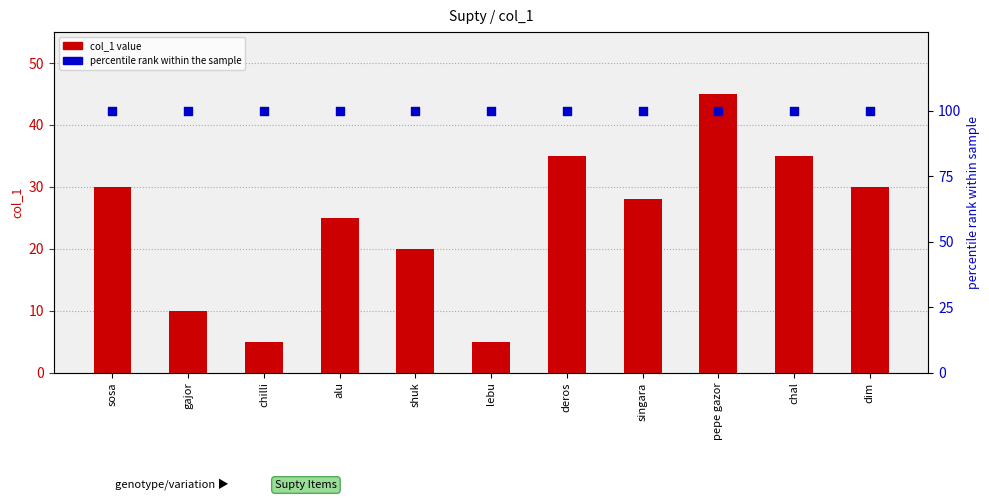

Which series has the largest total across all categories?

percentile rank